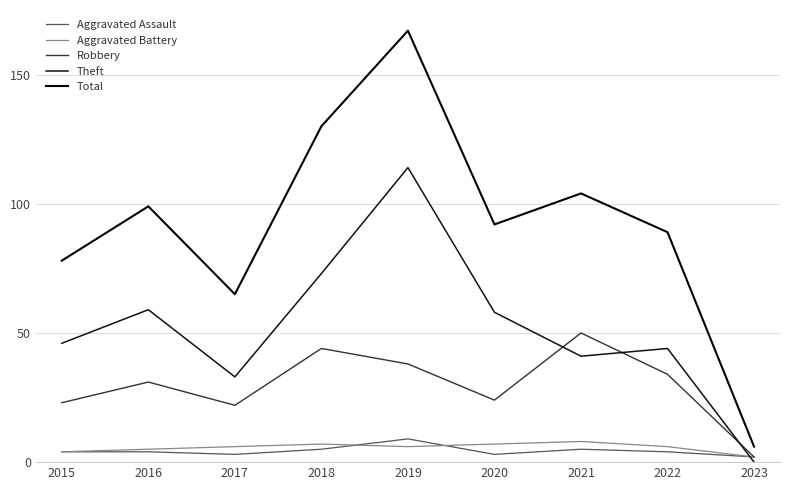

Which series has the largest total across all categories?

Total